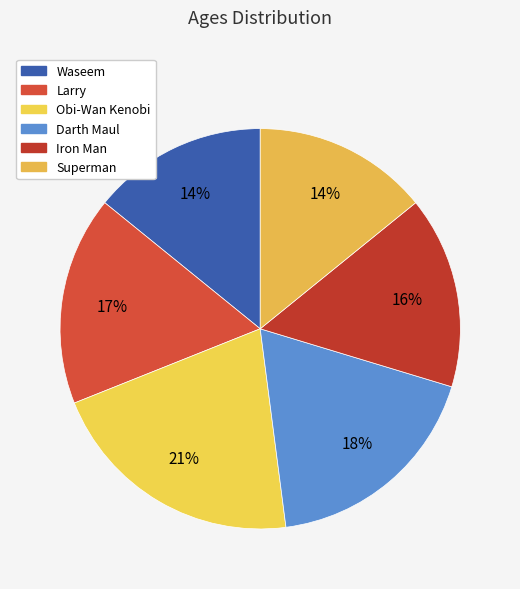

Is Iron Man the majority of the pie?

No